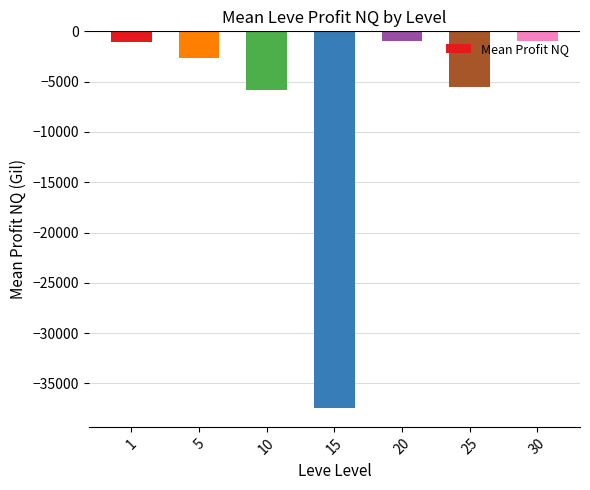

The chart shows a value of -991.2 at 30. True or false?

True